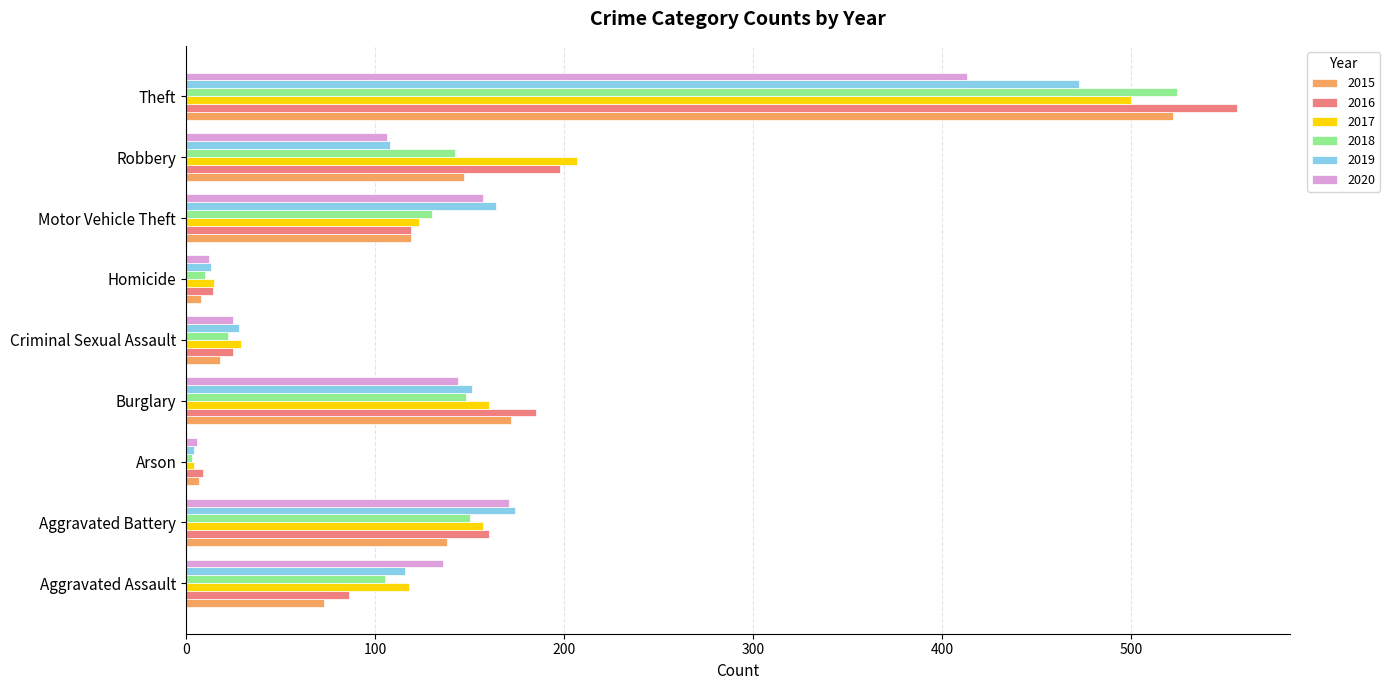

Which series has the largest range (max minus min)?

2016